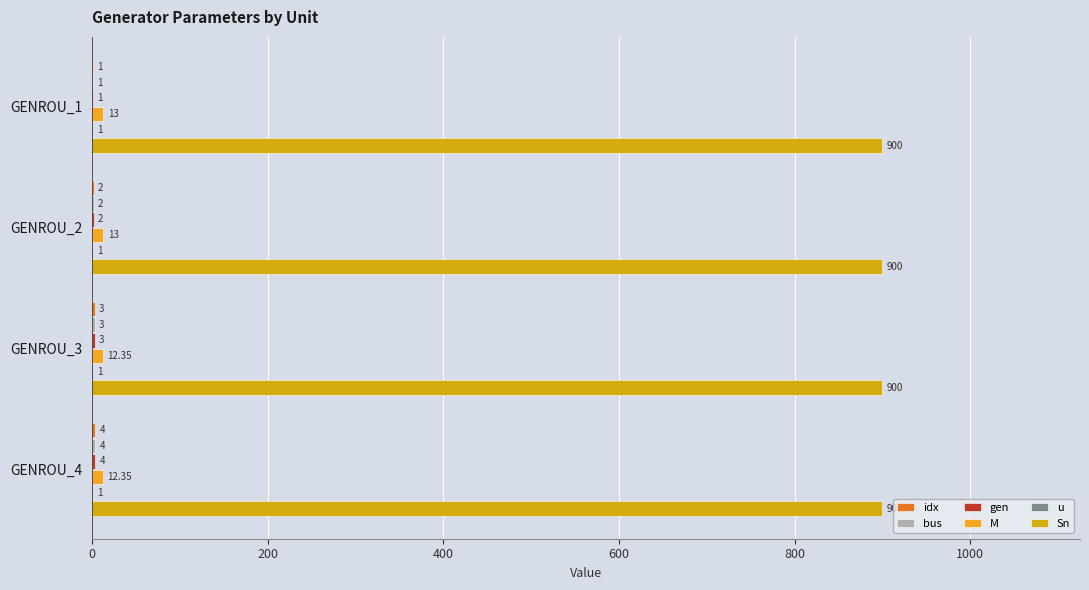

Which series has the largest total across all categories?

Sn